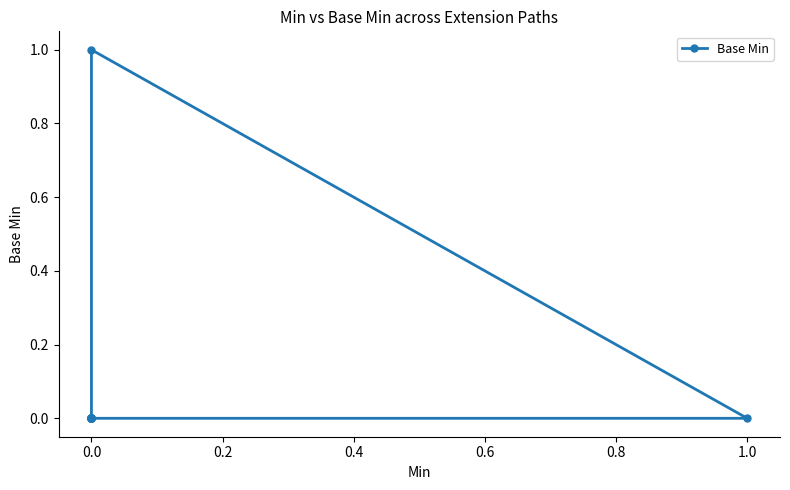

True or false: there are more than 0 points higher than both neighbors.

True